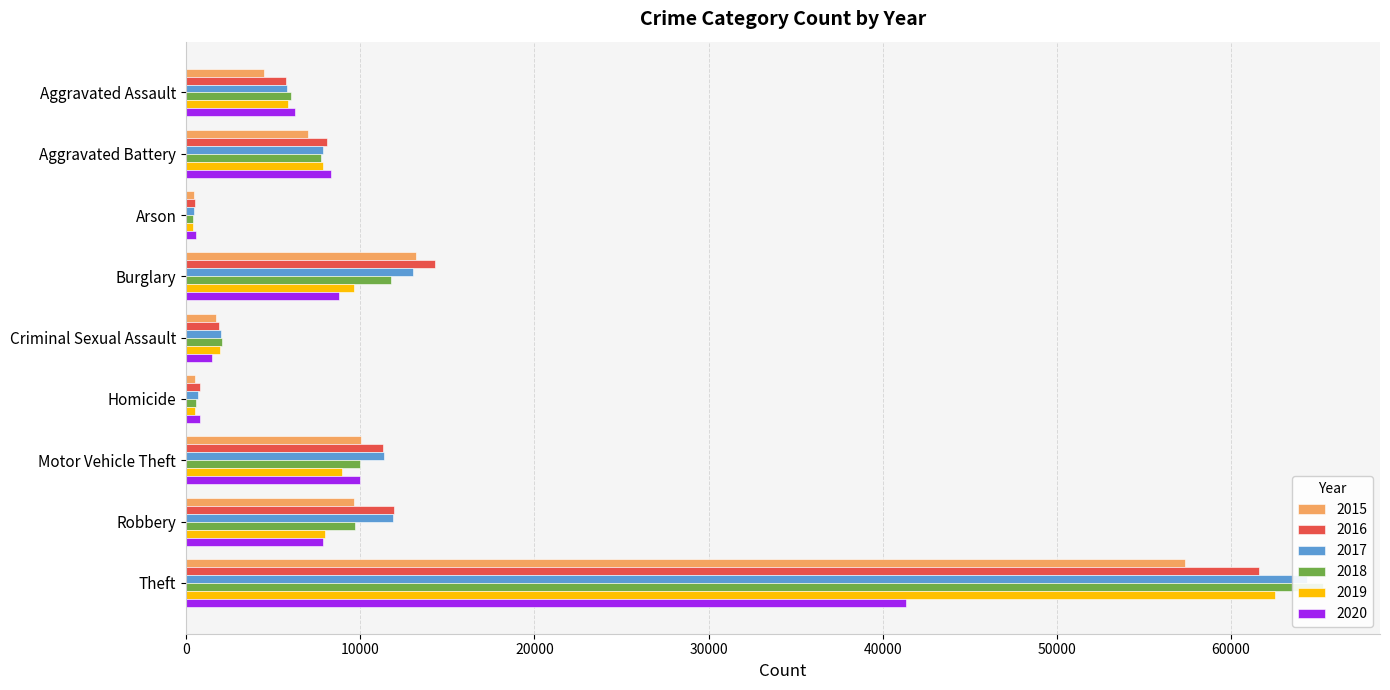

What is the difference between the second highest and second lowest values in the 2017 series?

12329